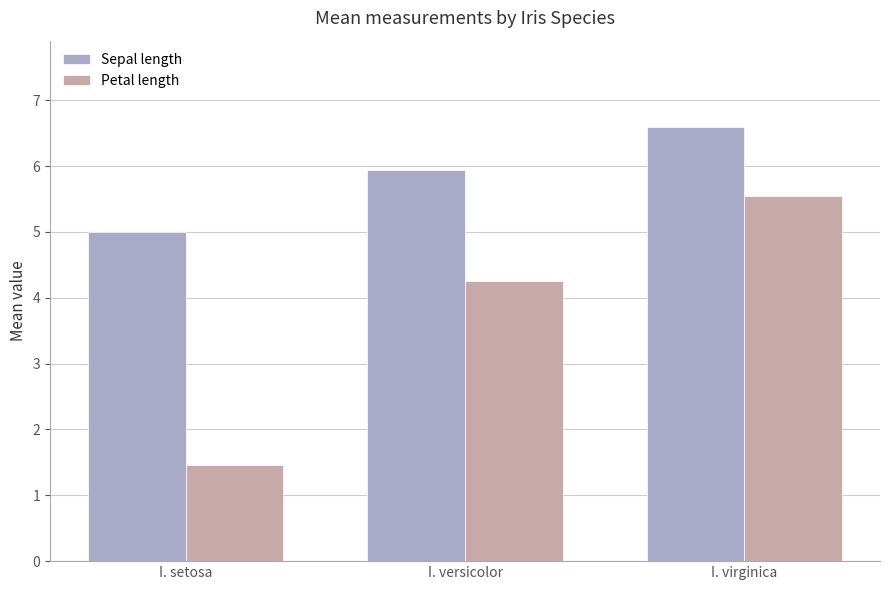

The value of Petal length at I. versicolor is 2.4. True or false?

False